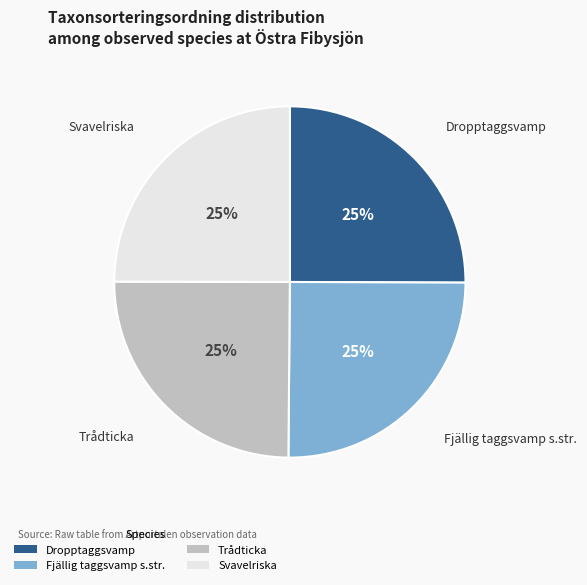

Count the number of slices in the pie.

4